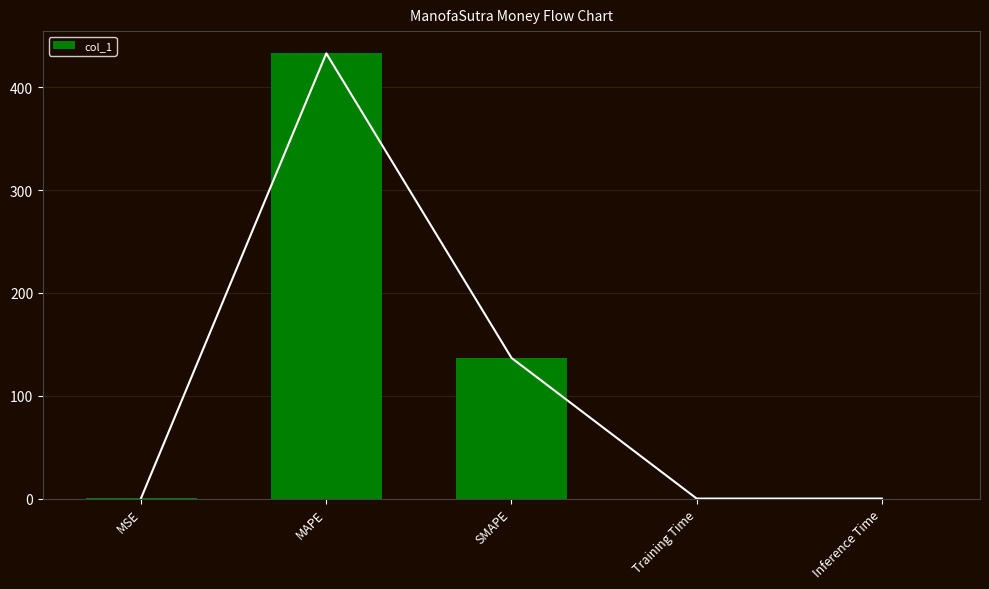

Reading left to right, transcribe all the data shown in this chart.

MSE=0.6	MAPE=433.0	SMAPE=136.8	Training Time=0.0	Inference Time=0.0